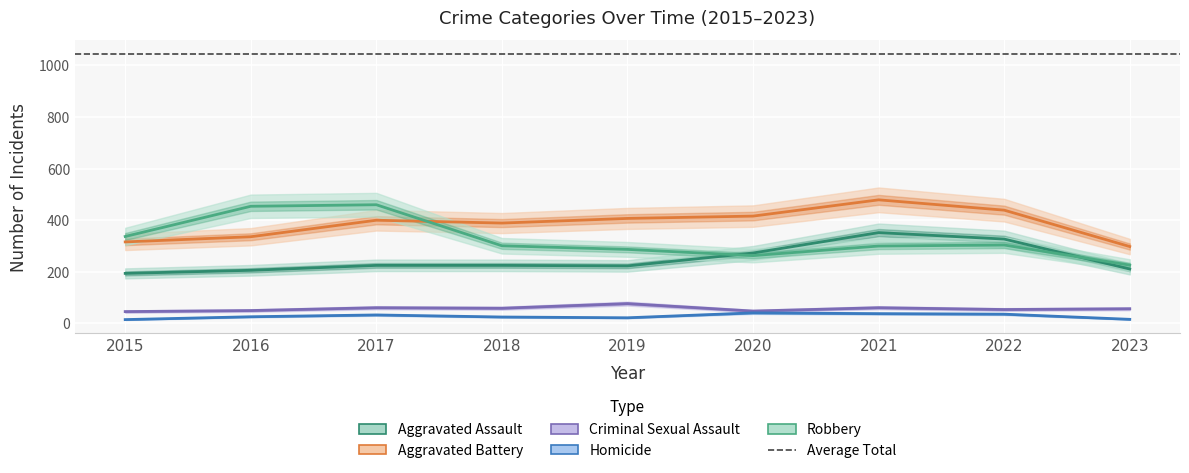

Which has a higher value, 2015 or 2018?

2018